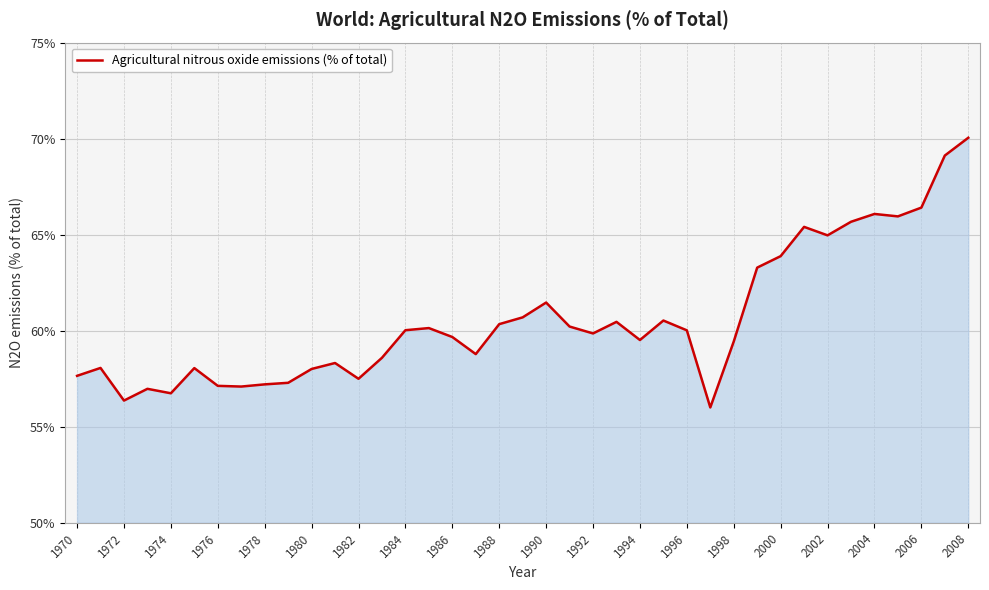

How many lines are shown in the chart?

1